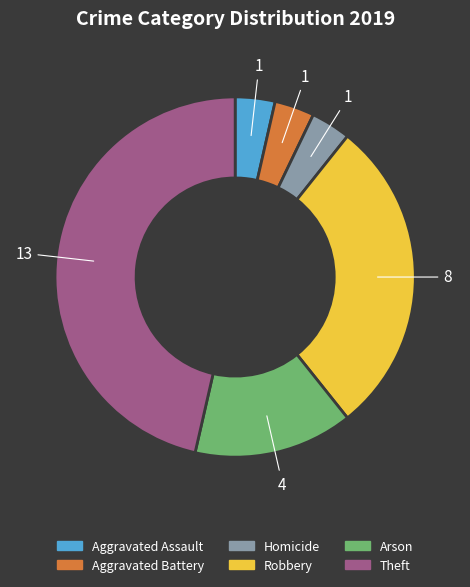

What is the ratio of the value at Homicide to the value at Aggravated Battery?

1.0